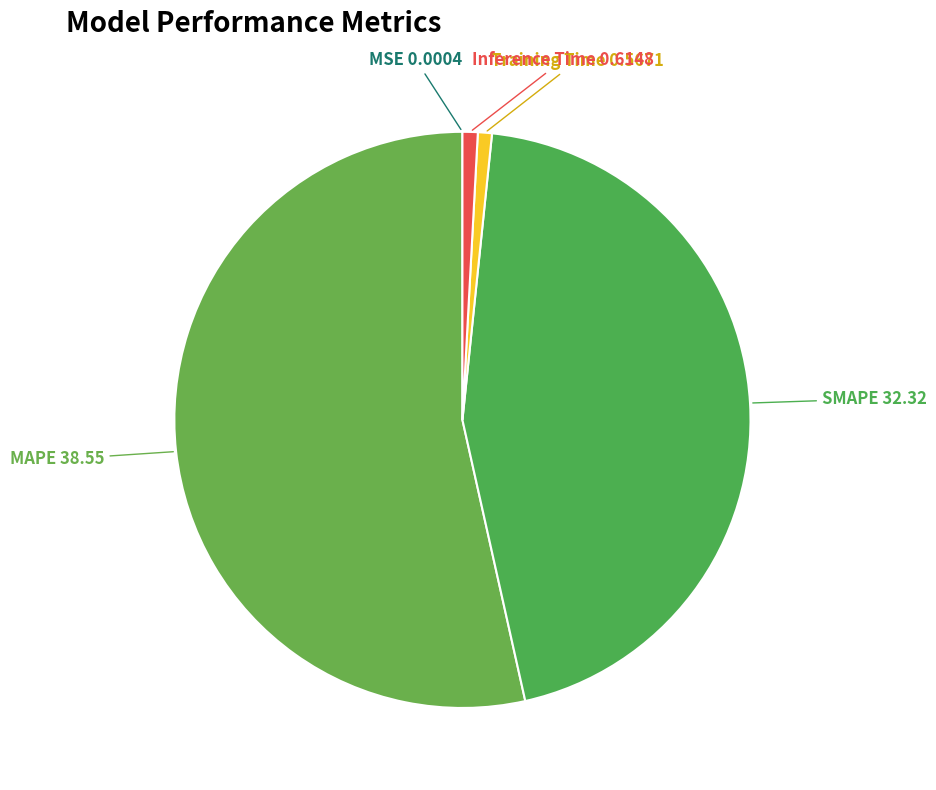

The SMAPE slice represents 45% of the pie. True or false?

True